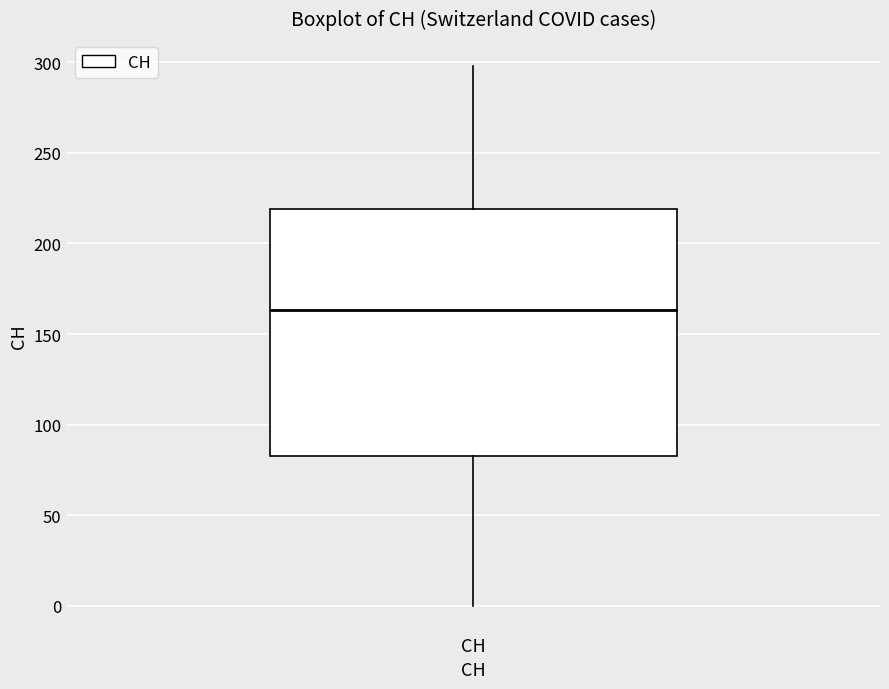

Read this box plot against the y-axis: the position of the median line, the range covered by the box, and the ends of both whiskers. The values are not printed on the chart, so give them approximately, as read against the axis.

median 165, box 85 to 220, whiskers 0 to 300